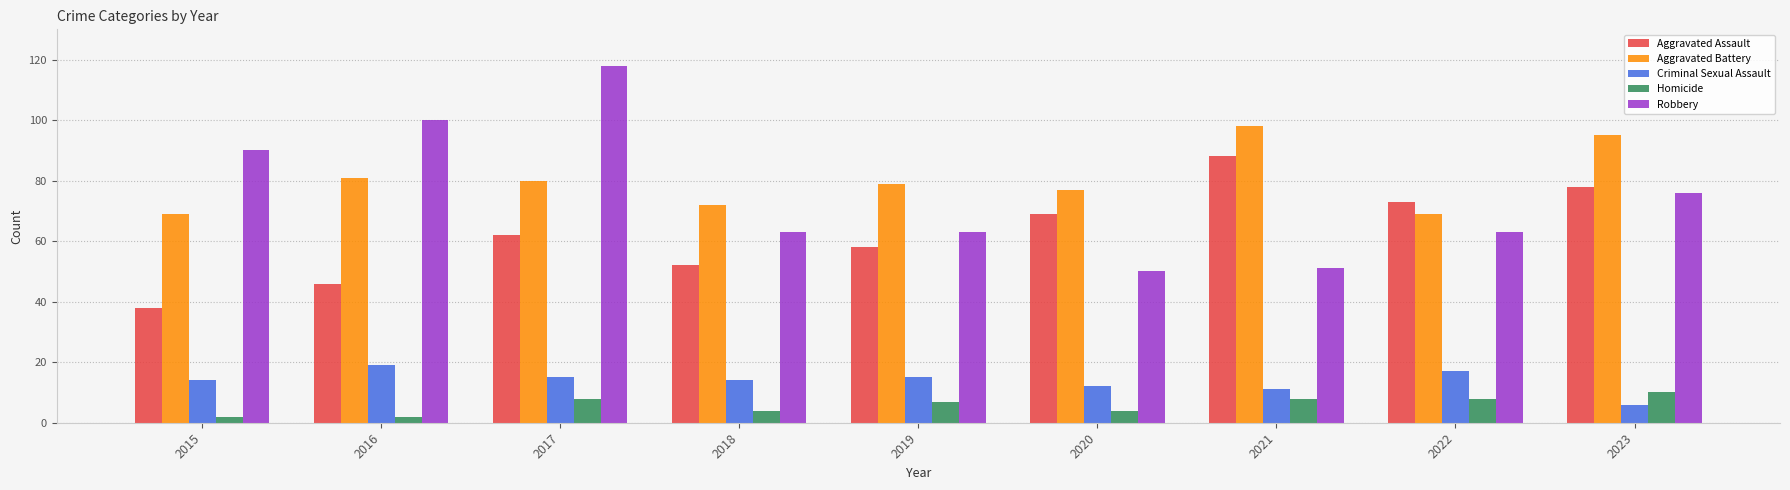

What is the average value of the Aggravated Battery series?

80